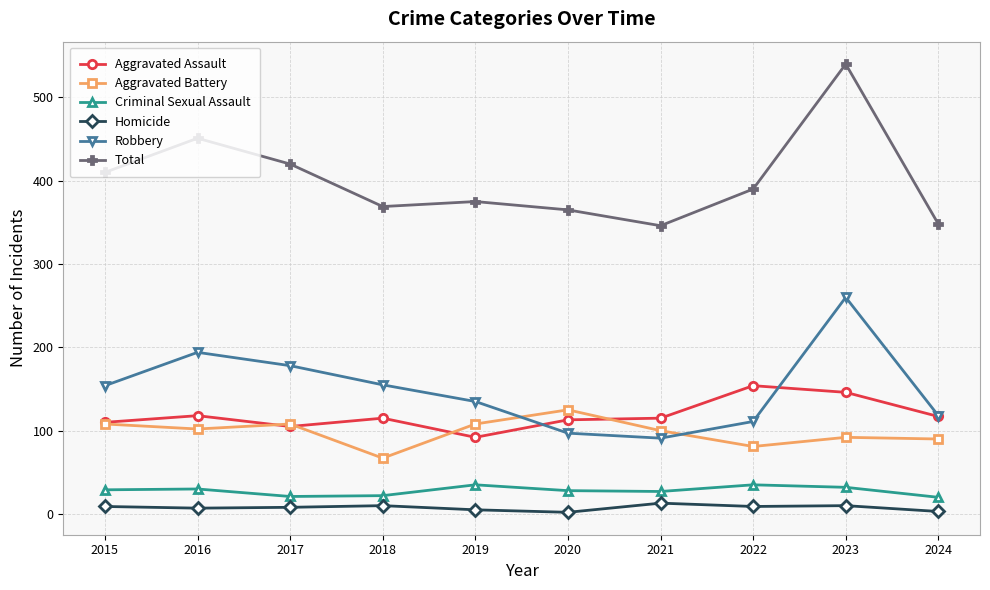

Where is Total nearest to the value 443?

2016